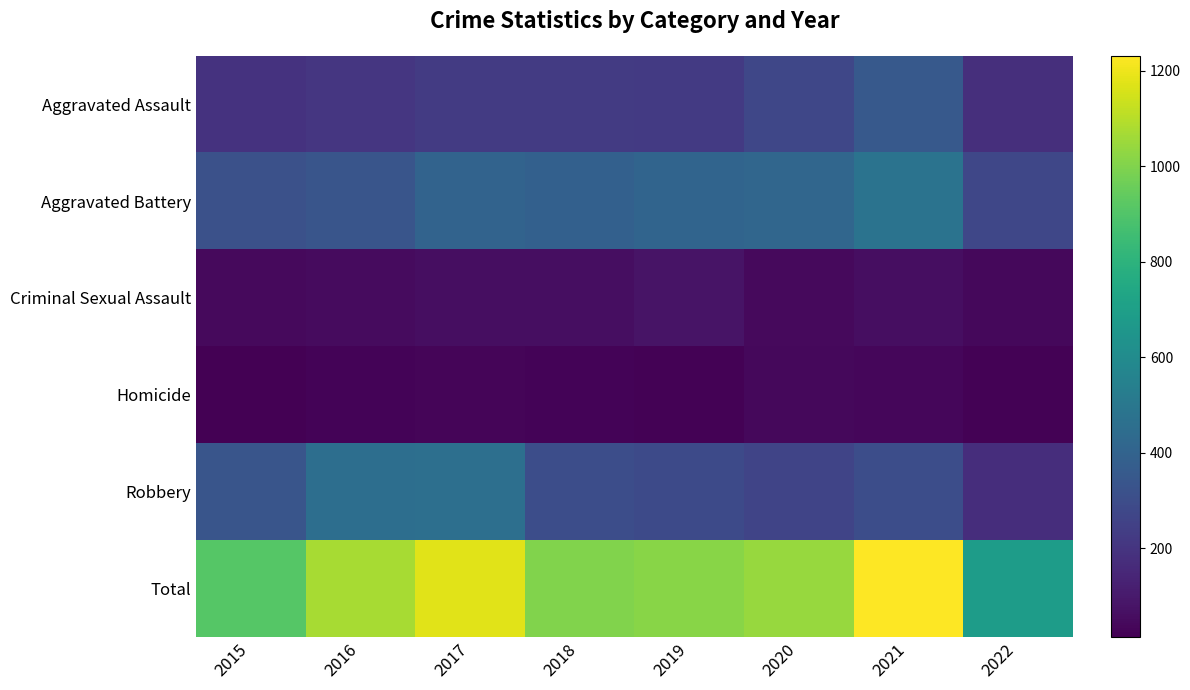

At how many categories does at least one series exceed 1104?

2